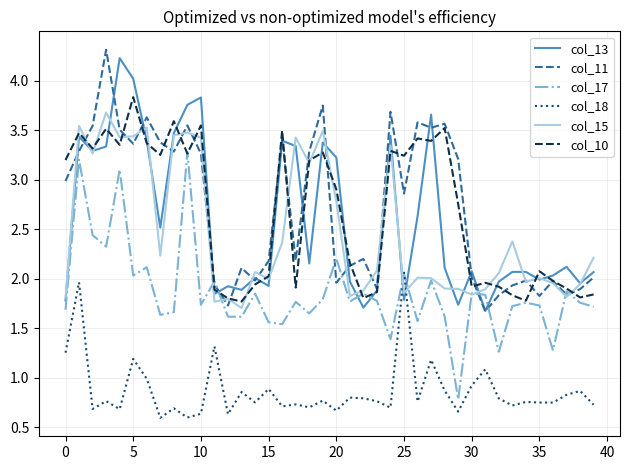

What is the maximum value shown in the chart?

4.3